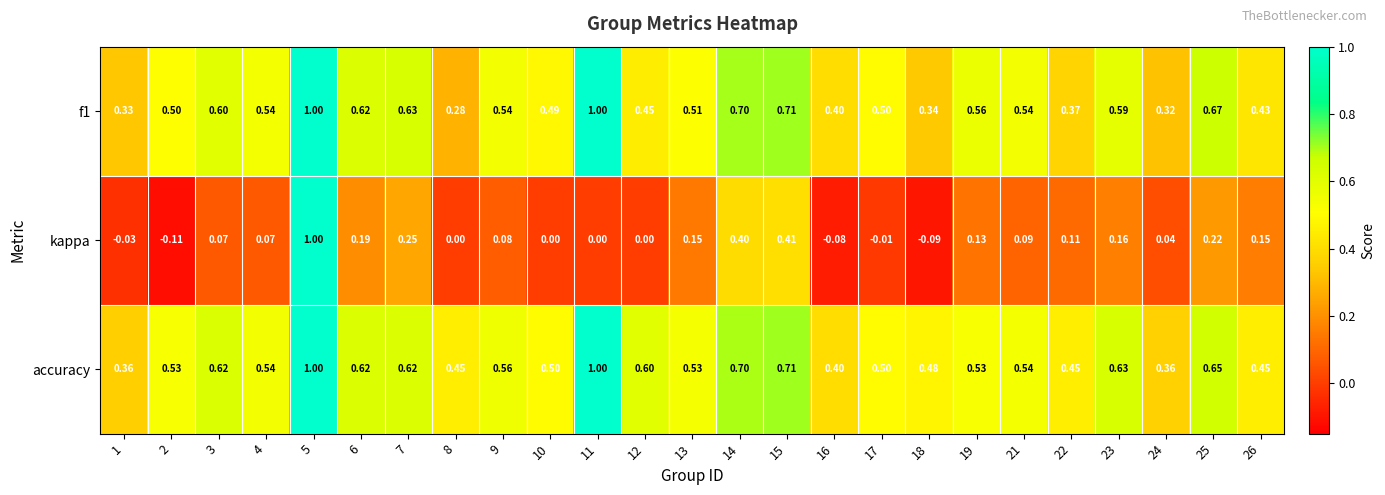

Which series has the largest total across all categories?

accuracy